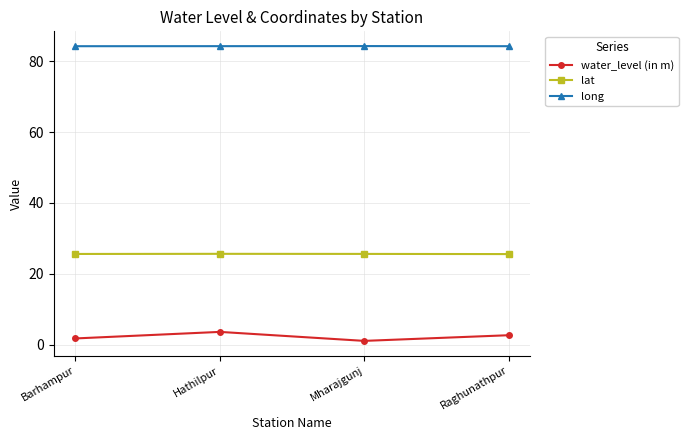

Count the number of data series in this chart.

3